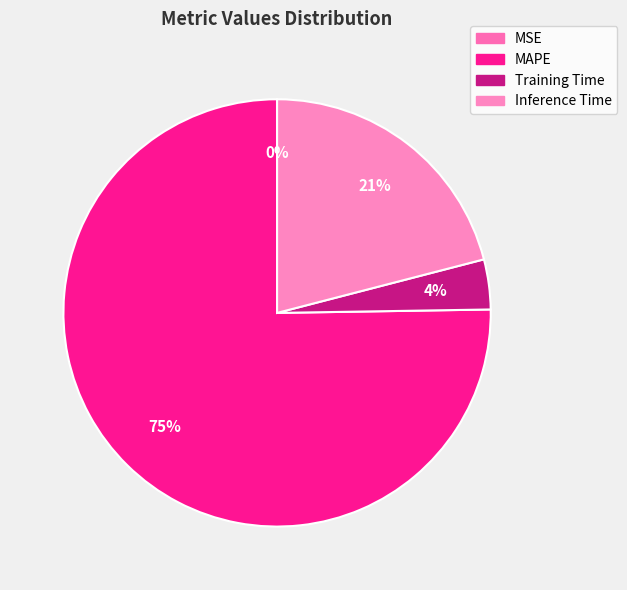

Approximately how many times larger is the value at Inference Time compared to MAPE?

0.3